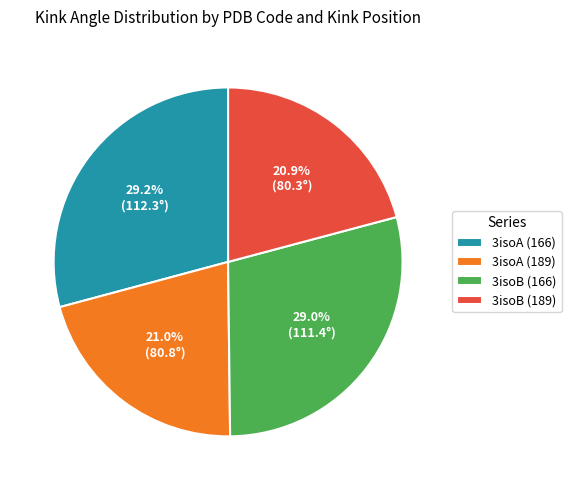

Is 3isoB (189) the majority of the pie?

No